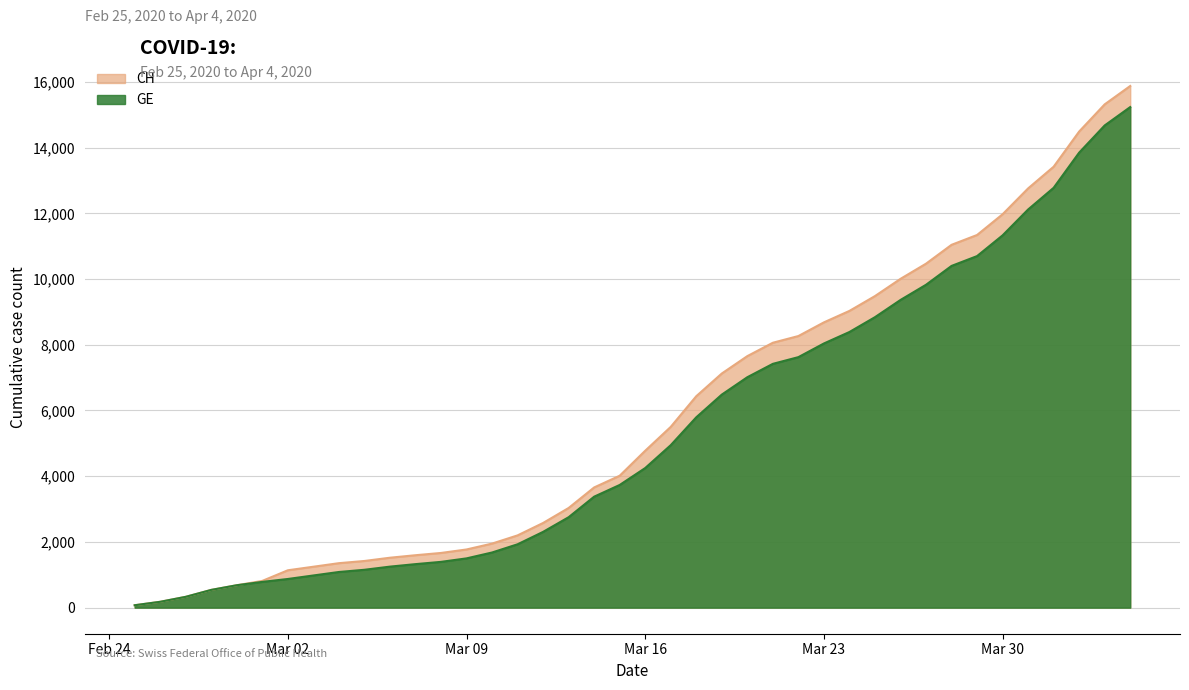

What is the greatest value displayed?

15875